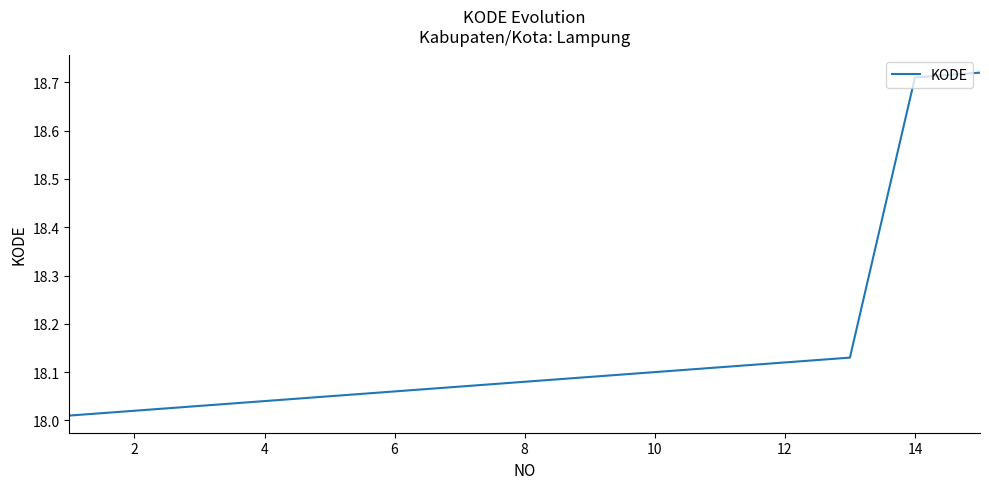

How many lines are shown in the chart?

1